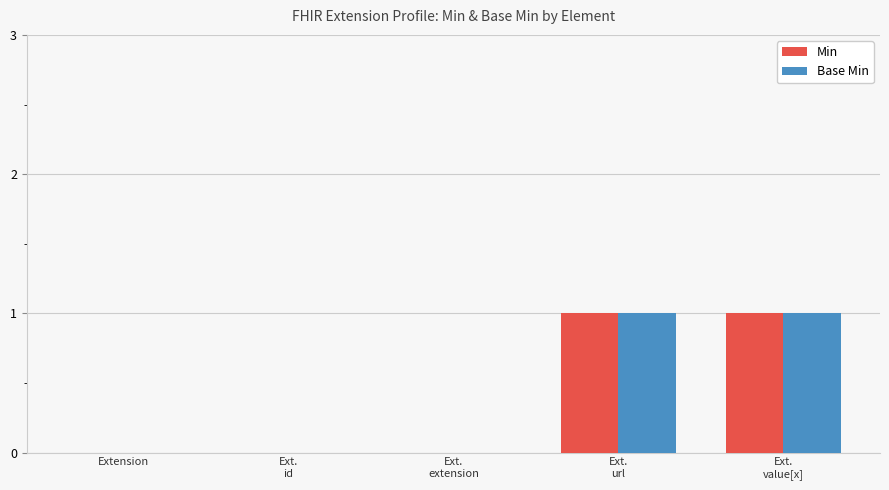

Is it true that Base Min equals -1 at Extension?

False